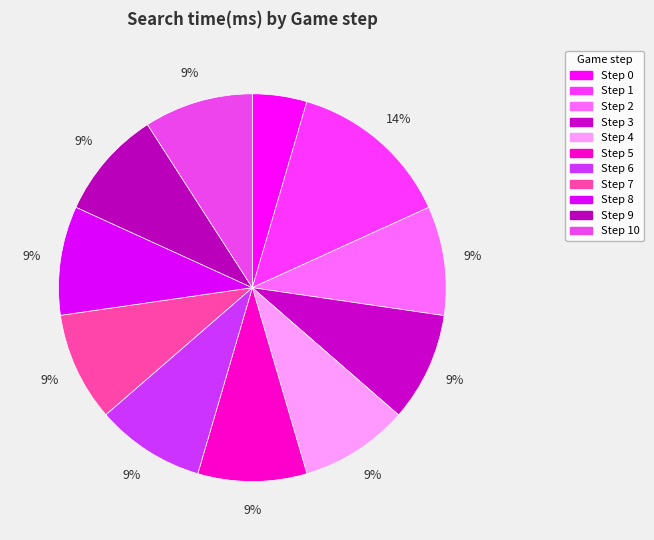

Count the number of slices in the pie.

11